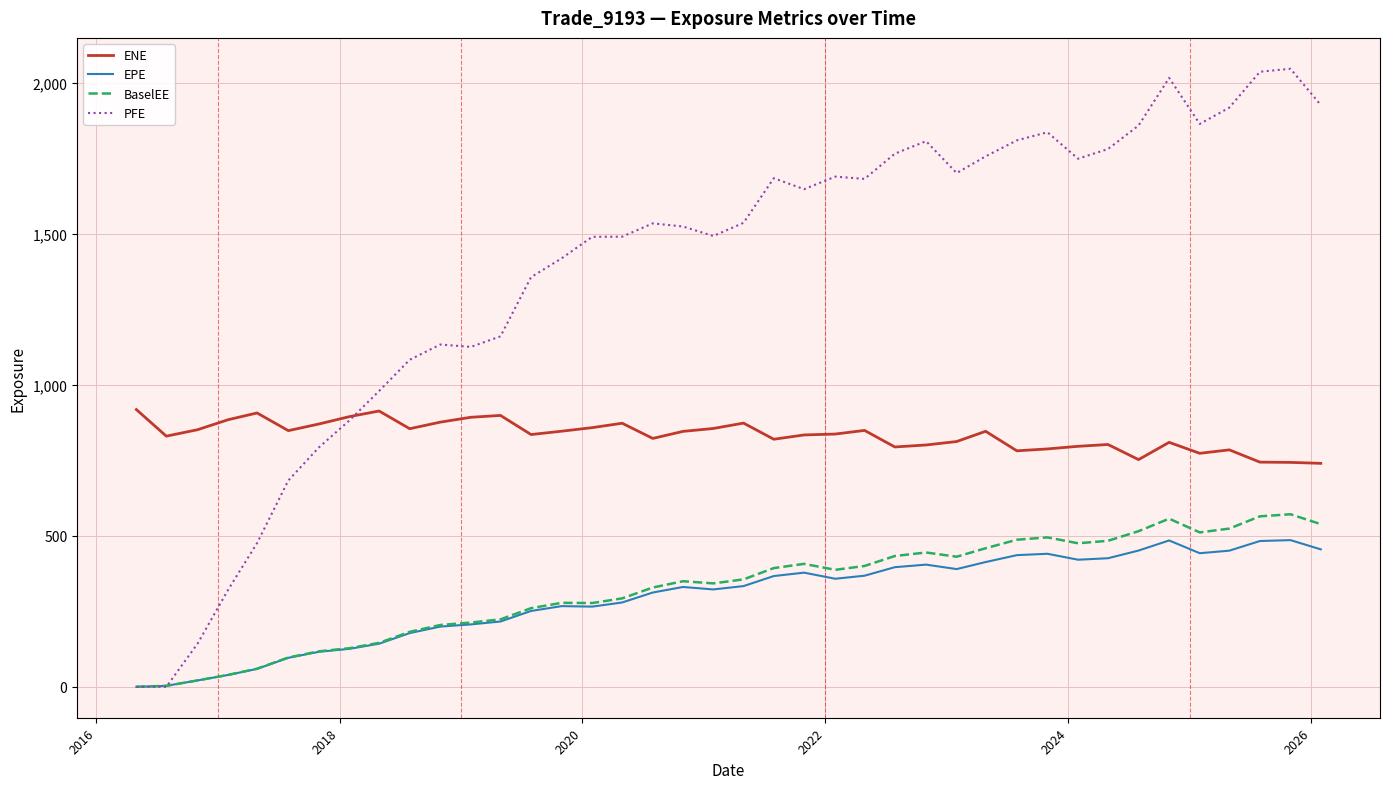

Which series has the largest range (max minus min)?

PFE